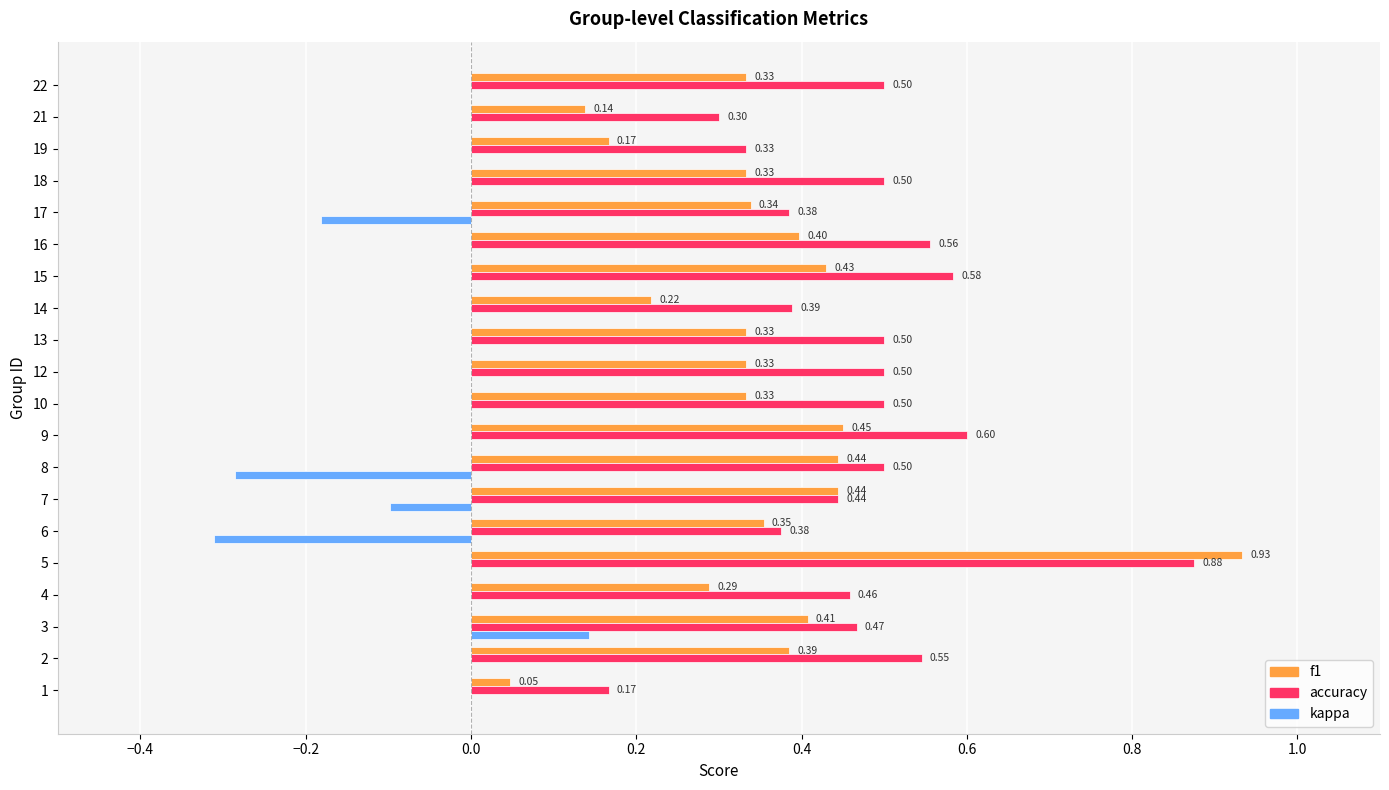

At which category is the sum across all series the highest?

5